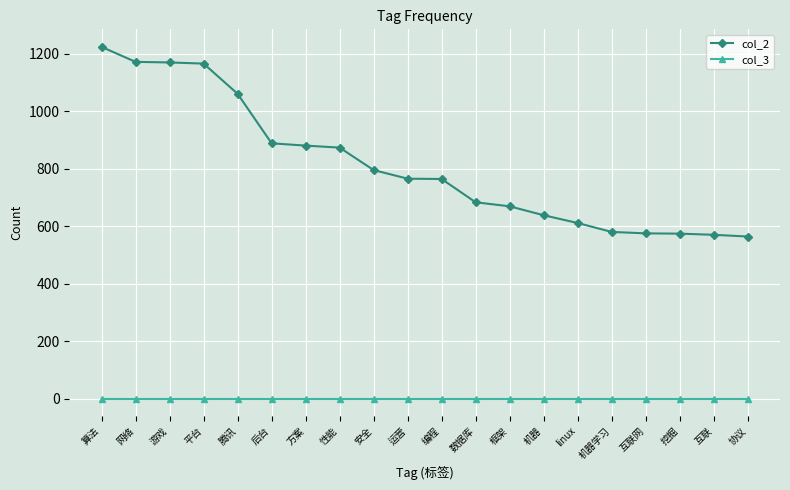

What is the smallest value displayed?

1